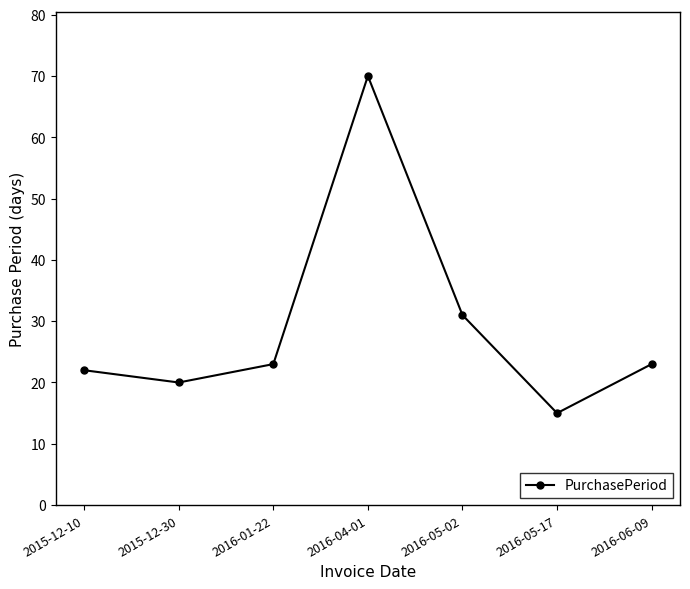

Is it true that the value at 2016-01-22 is 23?

True